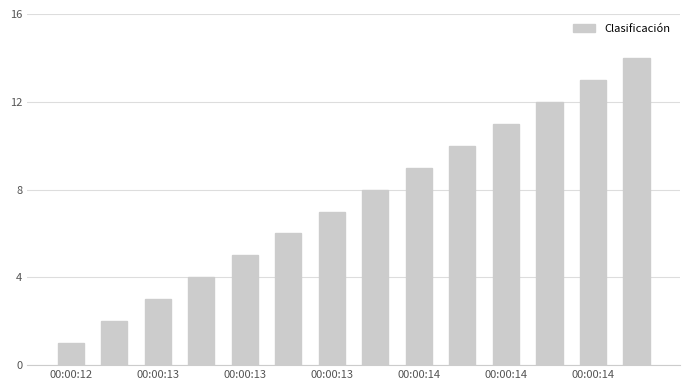

What is the maximum value shown in the chart?

14